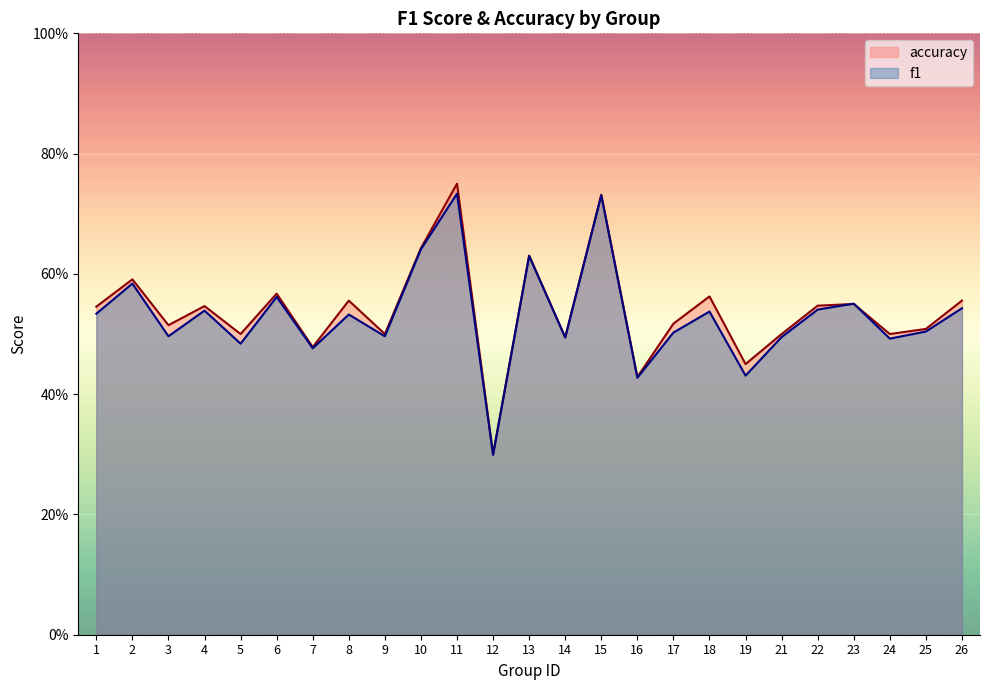

Does the chart display data point markers on the line(s)?

No